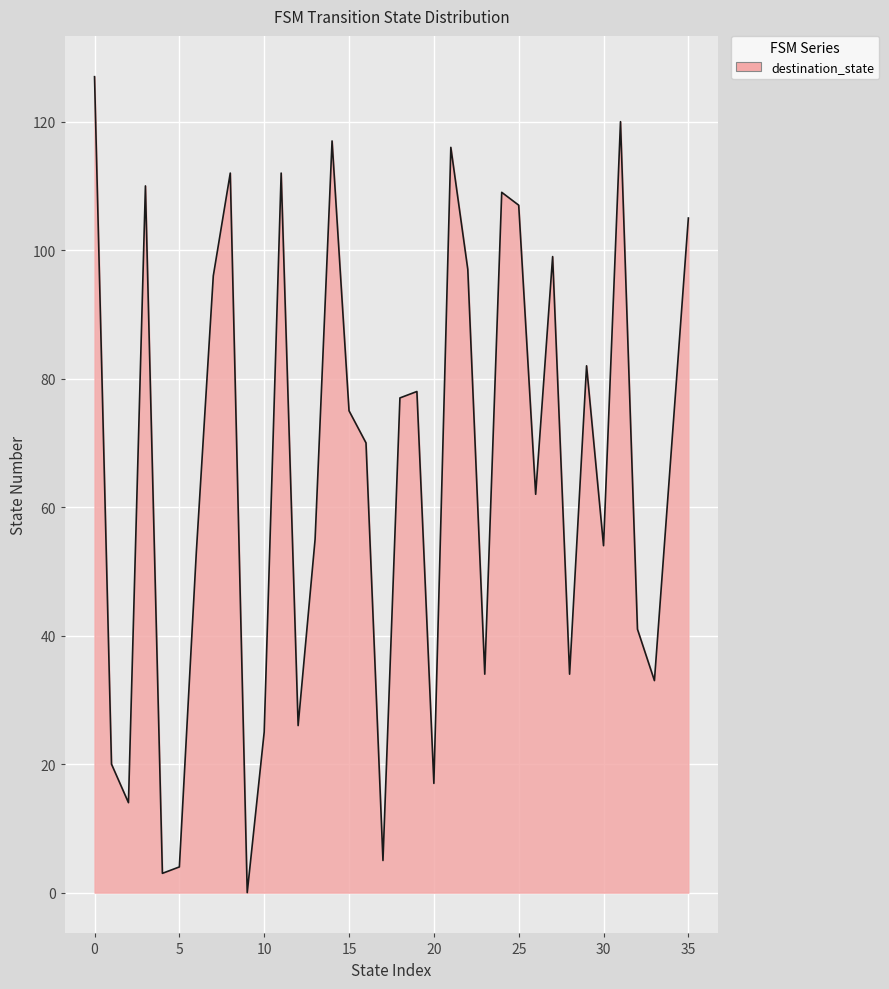

How many lines are shown in the chart?

1